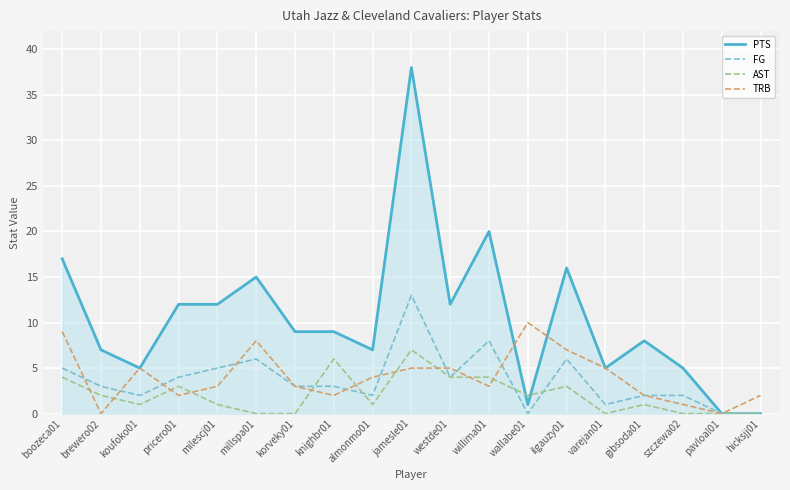

Is the value of TRB at knighbr01 greater than the value of PTS at pavloal01?

Yes